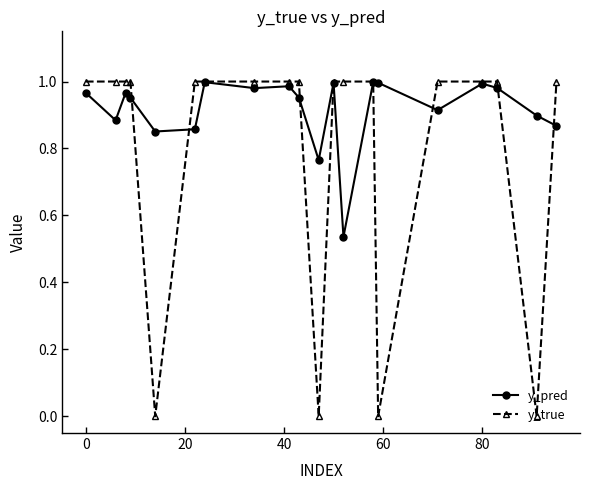

Which series has the widest spread of values?

y_true